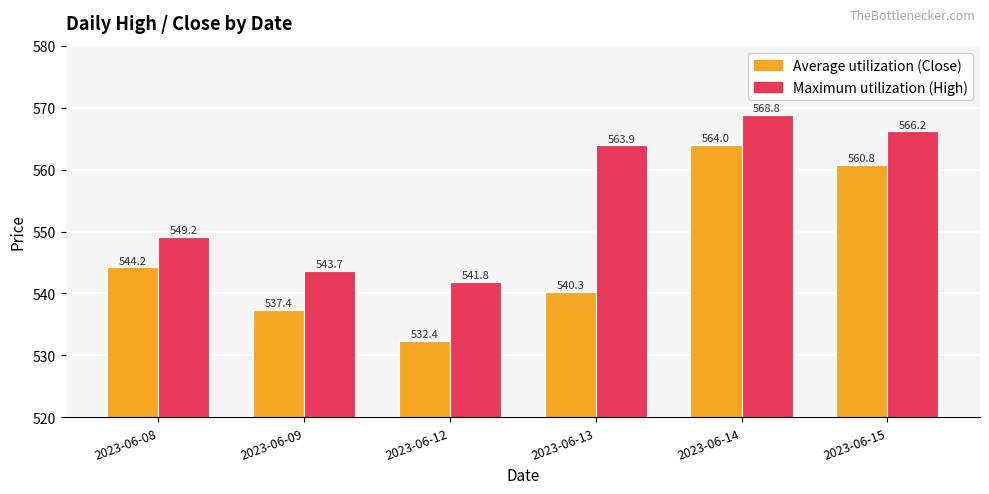

Which series has the largest total across all categories?

Maximum utilization (High)